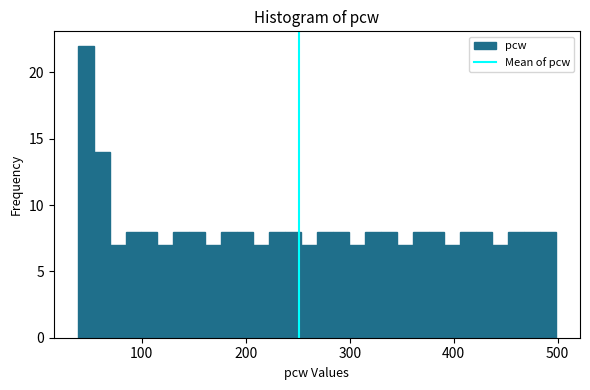

Around what value on the x-axis is the tallest bar? Give the approximate position of its centre, as read against the axis.

50